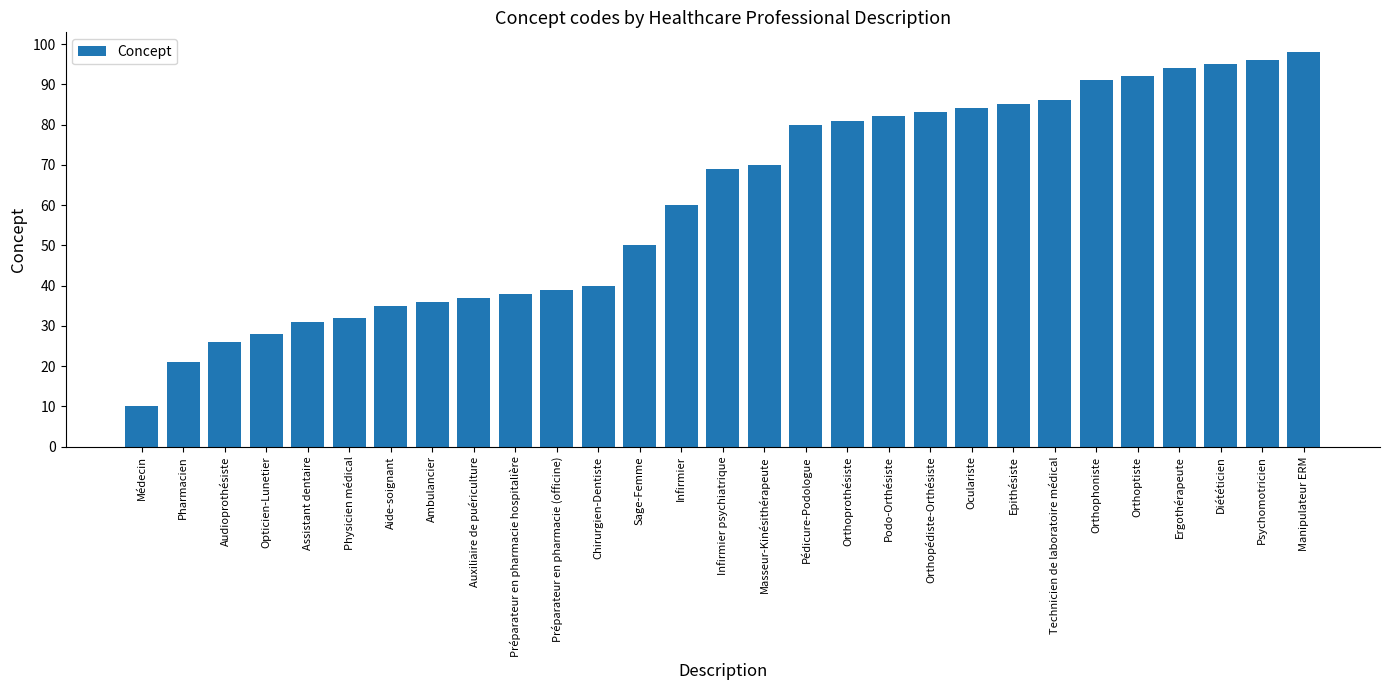

Reading left to right, extract all data points from this chart.

Médecin=10	Pharmacien=21	Audioprothésiste=26	Opticien-Lunetier=28	Assistant dentaire=31	Physicien médical=32	Aide-soignant=35	Ambulancier=36	Auxiliaire de puériculture=37	Préparateur en pharmacie hospitalière=38	Préparateur en pharmacie (officine)=39	Chirurgien-Dentiste=40	Sage-Femme=50	Infirmier=60	Infirmier psychiatrique=69	Masseur-Kinésithérapeute=70	Pédicure-Podologue=80	Orthoprothésiste=81	Podo-Orthésiste=82	Orthopédiste-Orthésiste=83	Oculariste=84	Epithésiste=85	Technicien de laboratoire médical=86	Orthophoniste=91	Orthoptiste=92	Ergothérapeute=94	Diététicien=95	Psychomotricien=96	Manipulateur ERM=98